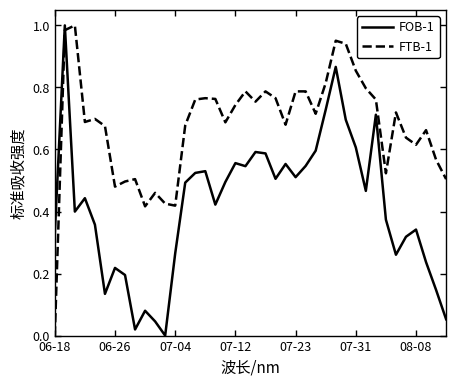

Rank the series by their average value, from lowest to highest.

FOB-1, FTB-1